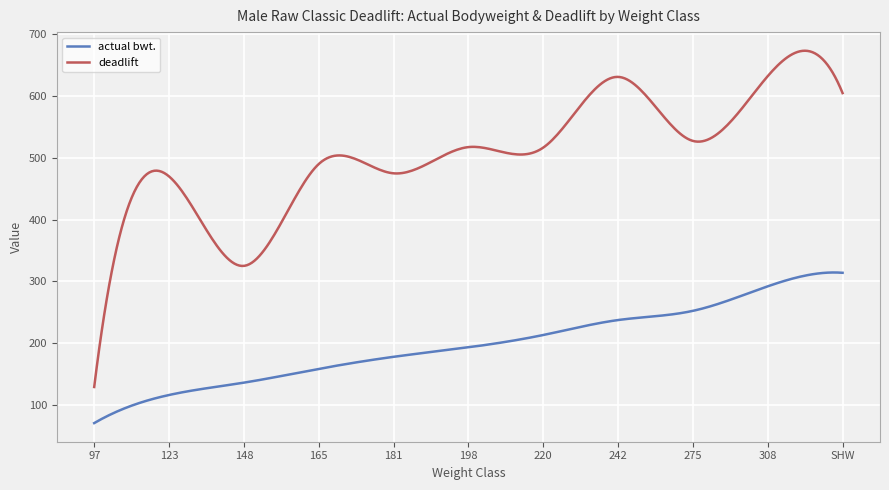

What is the lowest value of the deadlift series?

128.8